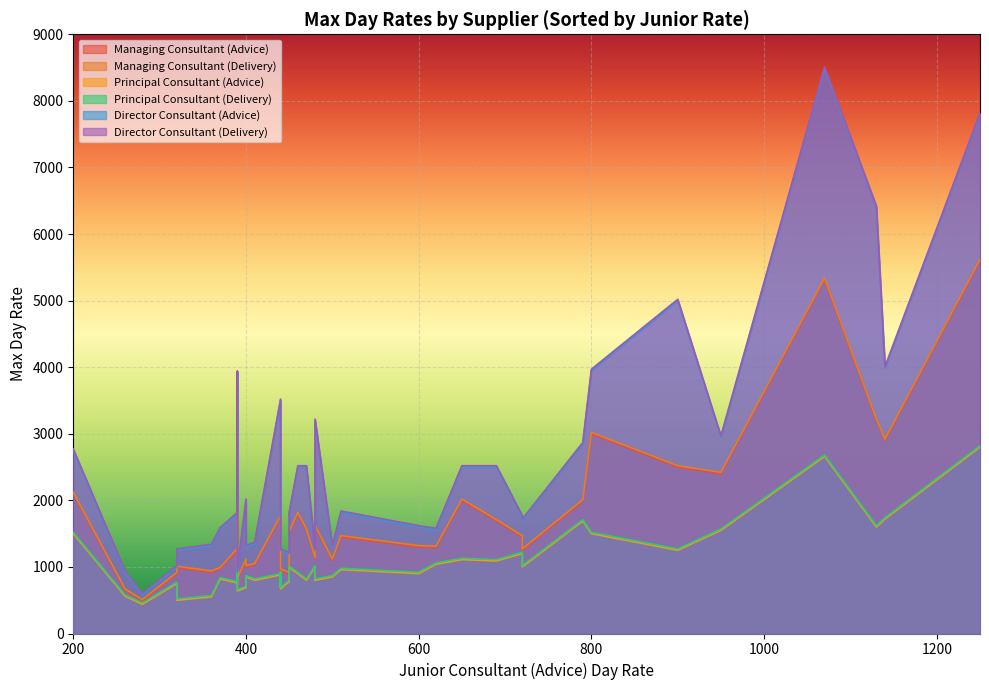

What is the sum of all Managing Consultant (Advice) values?

67770